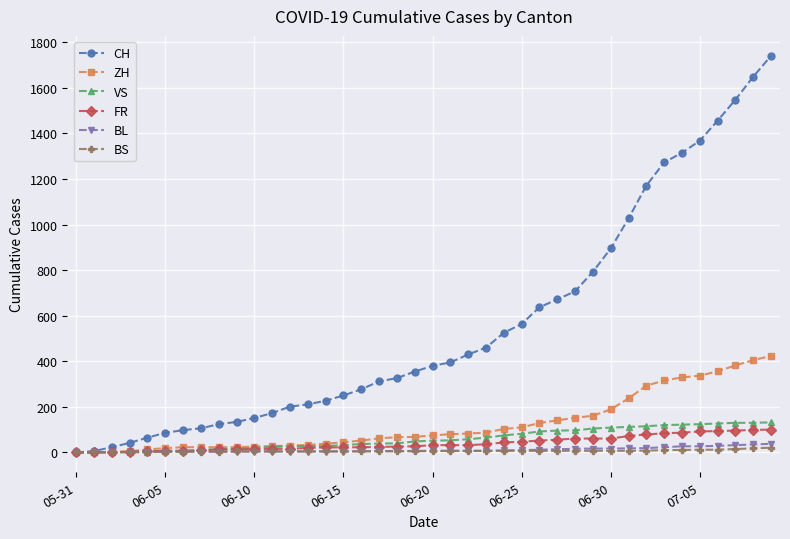

What are all the series names shown in the legend?

CH, ZH, VS, FR, BL, BS